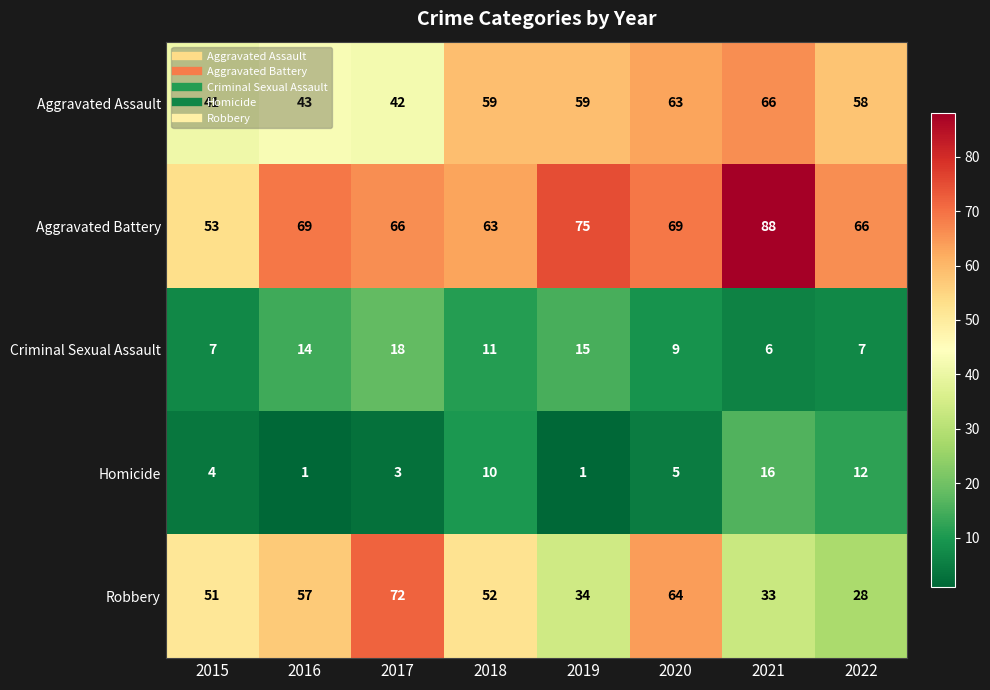

Is the value of Robbery at 2018 greater than the value of Criminal Sexual Assault at 2019?

Yes